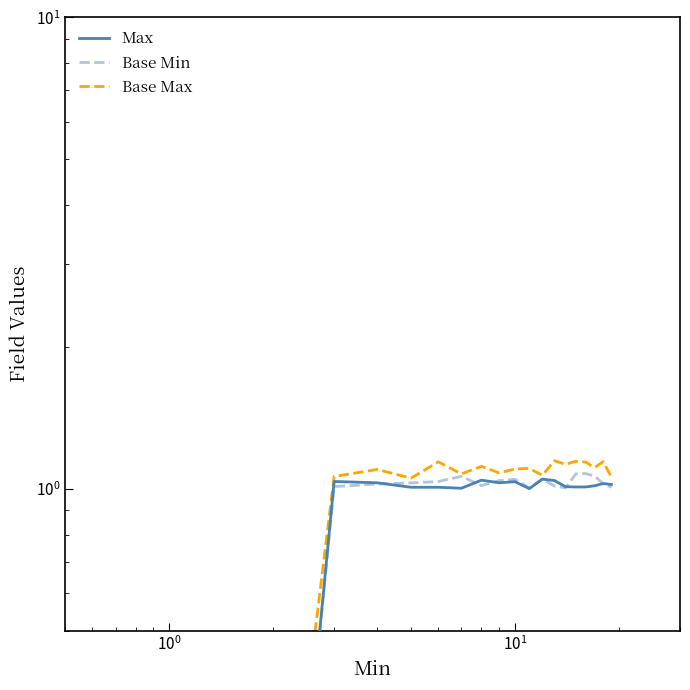

True or false: Base Min and Base Max cross at least once.

False